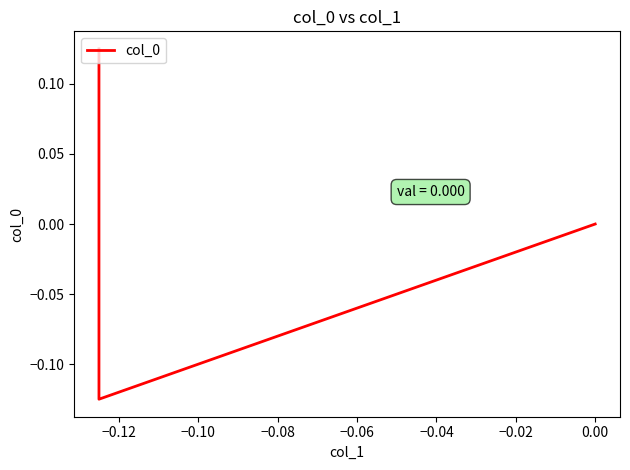

The value at −0.12 is -0.0. True or false?

False